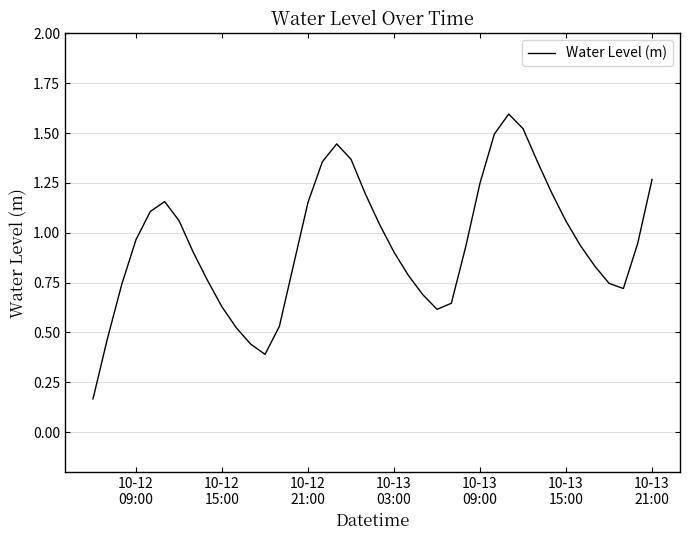

Reading left to right, transcribe all the data shown in this chart.

0.2	0.5	0.7	1.0	1.1	1.2	1.1	0.9	0.8	0.6	0.5	0.4	0.4	0.5	0.8	1.2	1.4	1.4	1.4	1.2	1.0	0.9	0.8	0.7	0.6	0.6	0.9	1.2	1.5	1.6	1.5	1.4	1.2	1.1	0.9	0.8	0.7	0.7	0.9	1.3